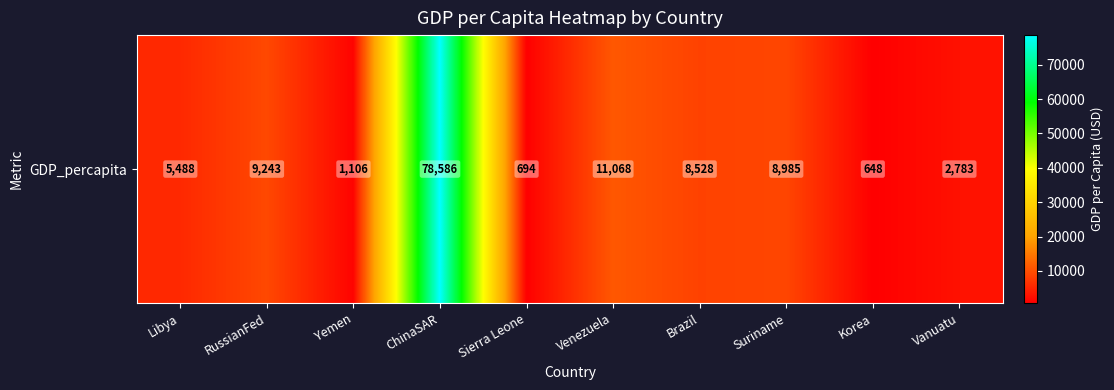

List the labels in order of value, smallest first.

Korea, Sierra Leone, Yemen, Vanuatu, Libya, Brazil, Suriname, RussianFed, Venezuela, ChinaSAR